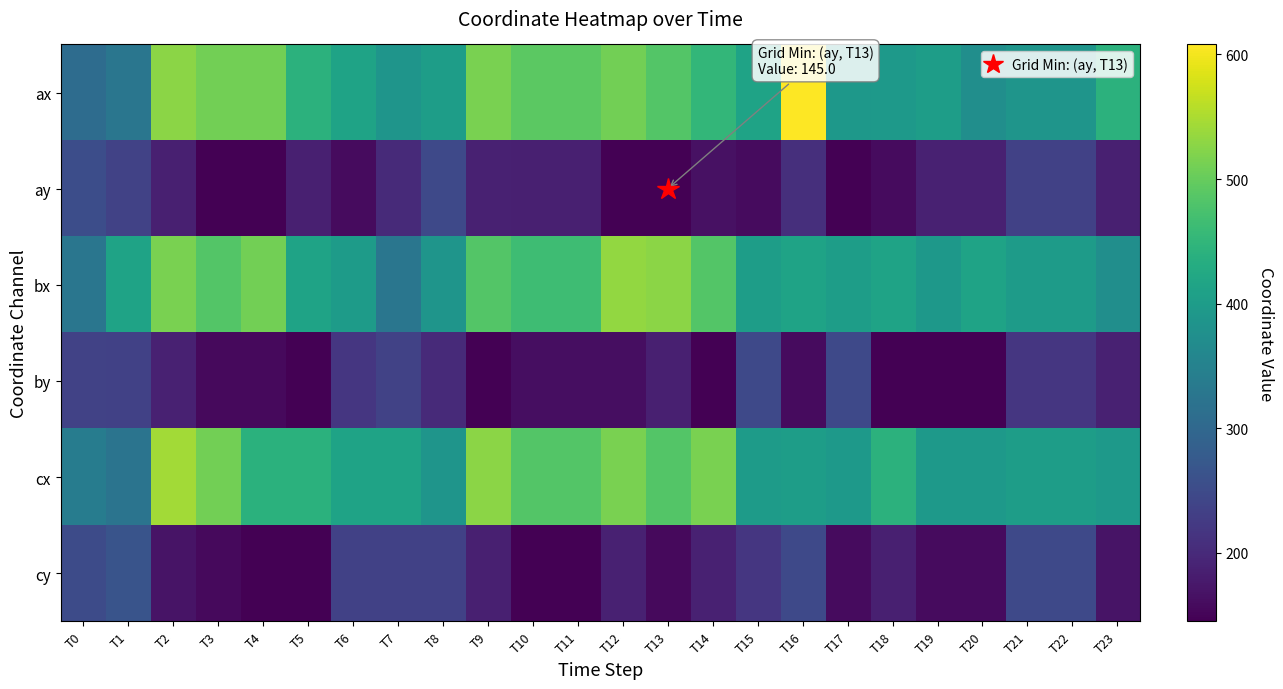

Rank the series at T10 from highest to lowest value.

ax, cx, bx, ay, by, cy